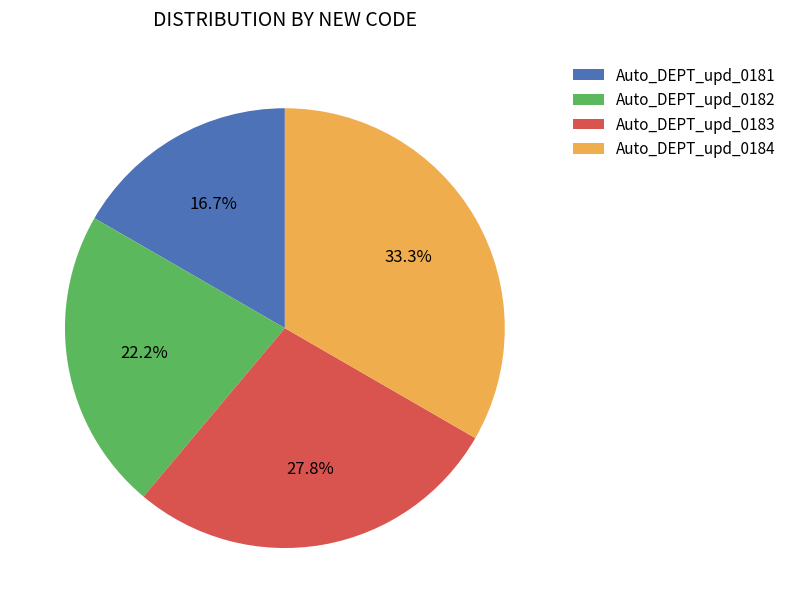

To the nearest percent, what is the difference between the largest and smallest slice percentages?

17%